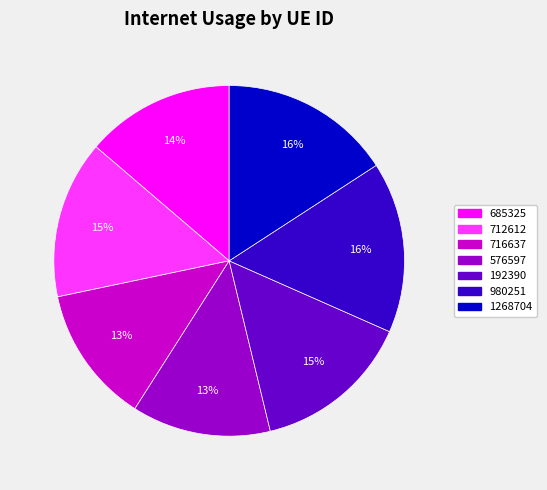

Is 576597 the majority of the pie?

No